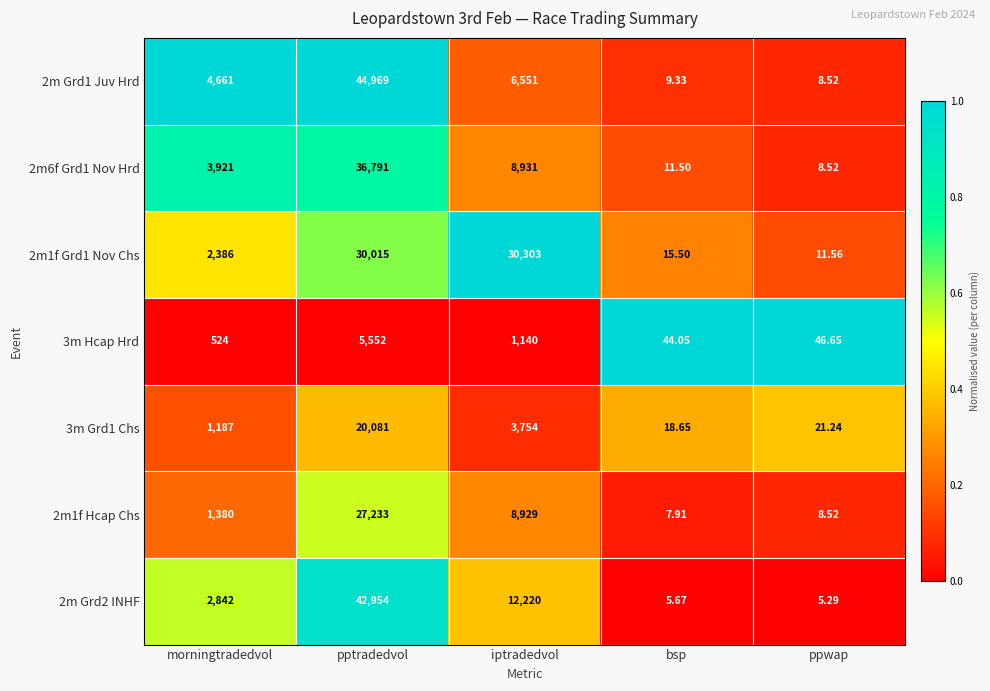

Which series has the largest range (max minus min)?

2m Grd1 Juv Hrd